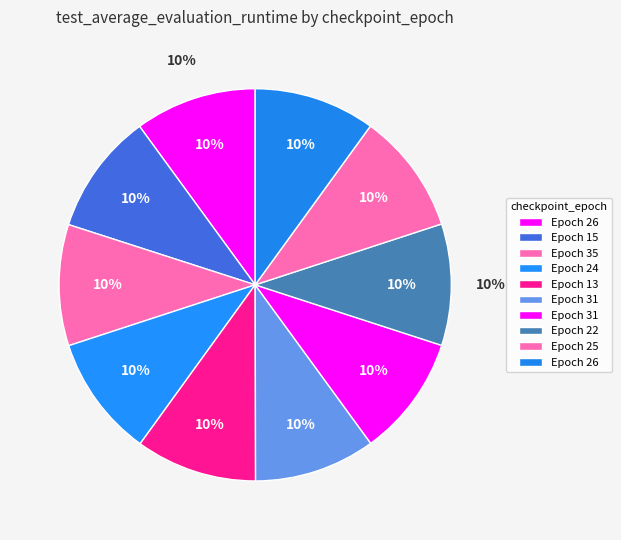

The 26 slice represents 10% of the pie. True or false?

True